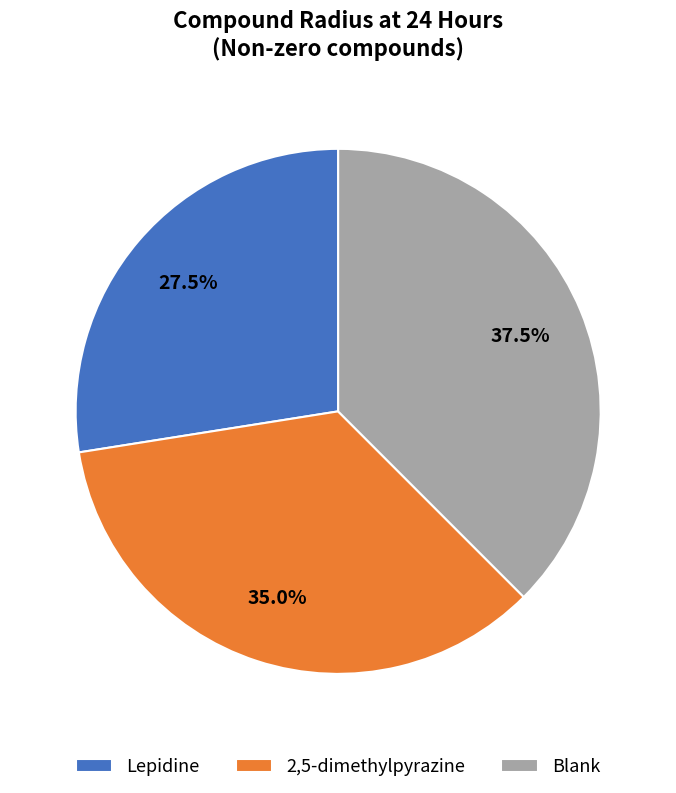

Is there any slice that represents more than half of the pie?

No